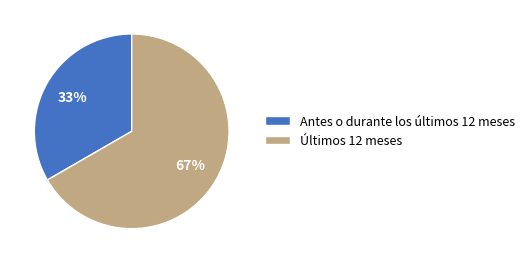

Rank the categories by value from lowest to highest.

Antes o durante los últimos 12 meses, Últimos 12 meses